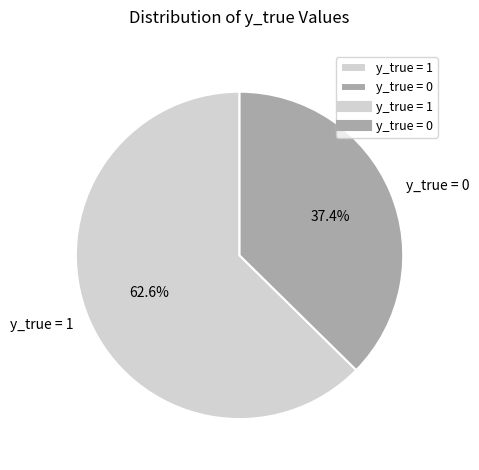

To the nearest percent, what is the combined percentage of y_true = 1 and y_true = 0?

100%